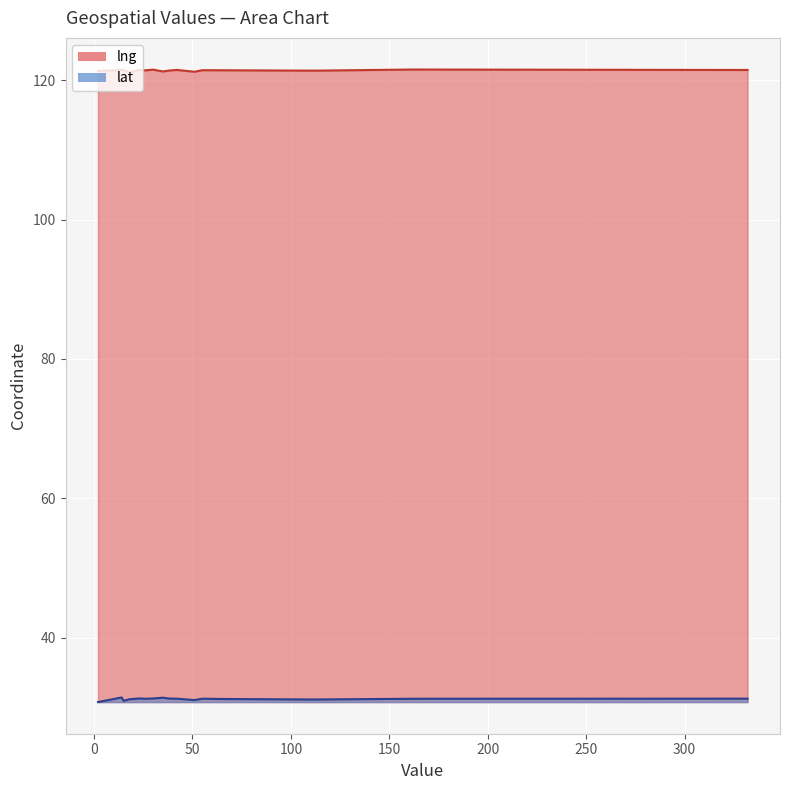

What is the spread (max minus min) of values at 14?

90.1